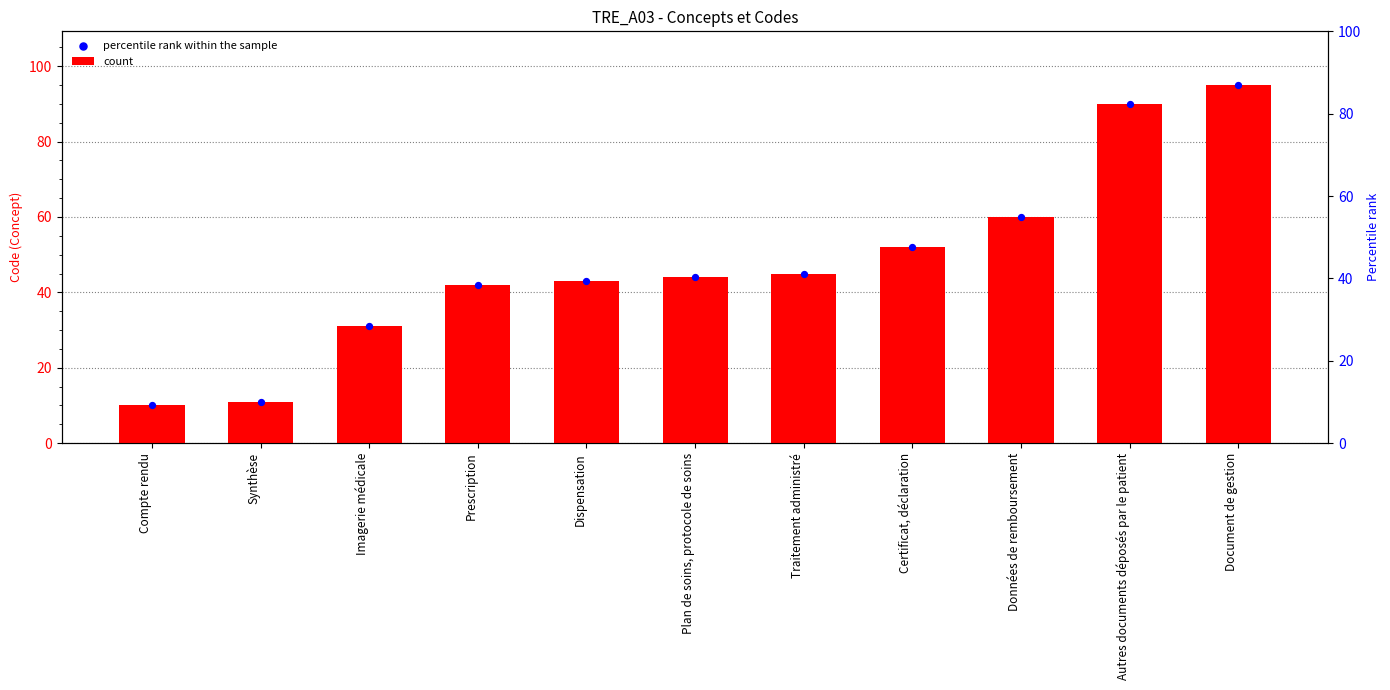

What are all the series names shown in the legend?

count, percentile rank within the sample